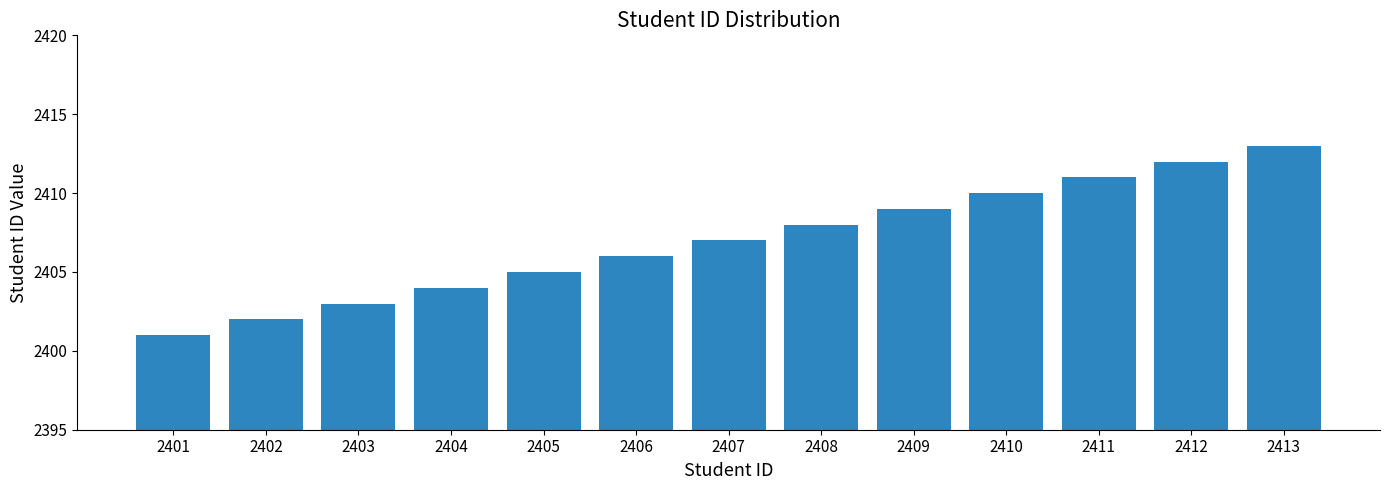

What is the average value?

2407